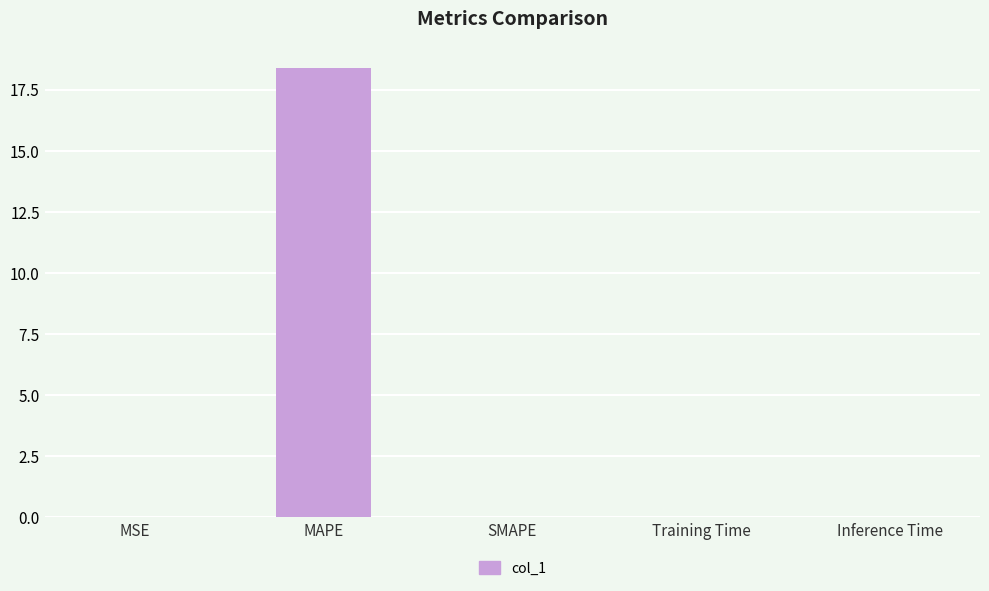

What is the maximum value shown in the chart?

18.4